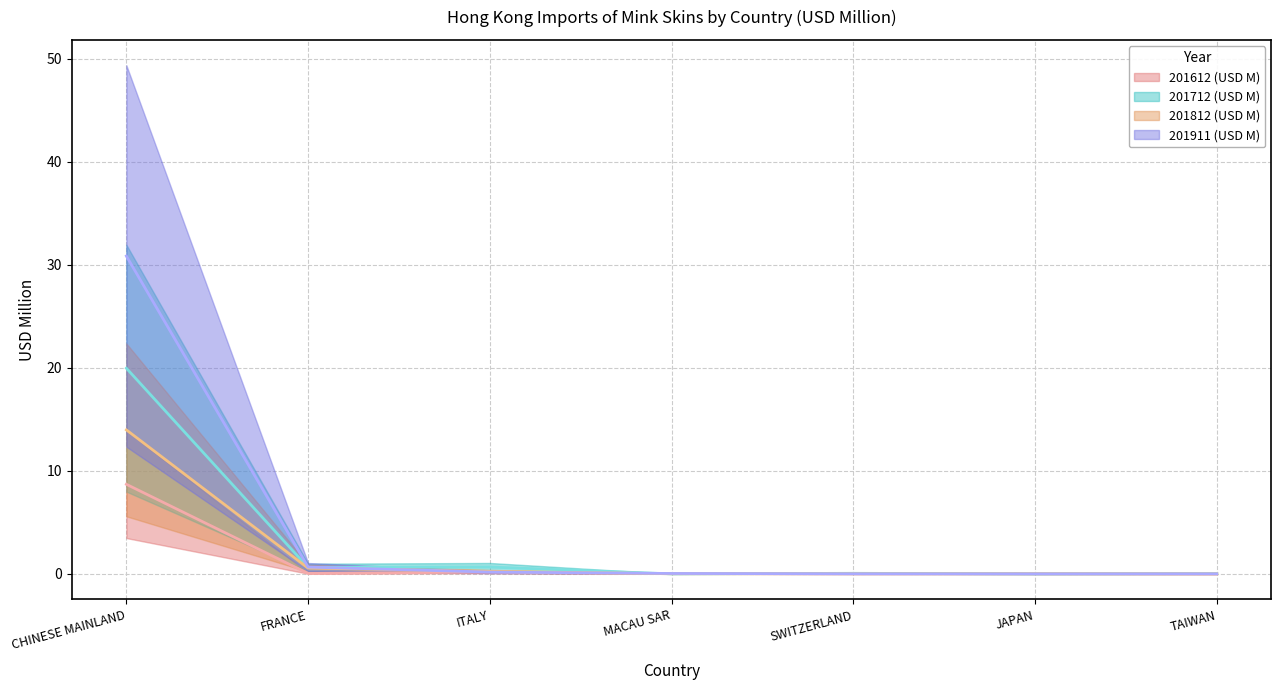

In 201612 (USD M), how many points are higher than both neighbors (excluding endpoints)?

2